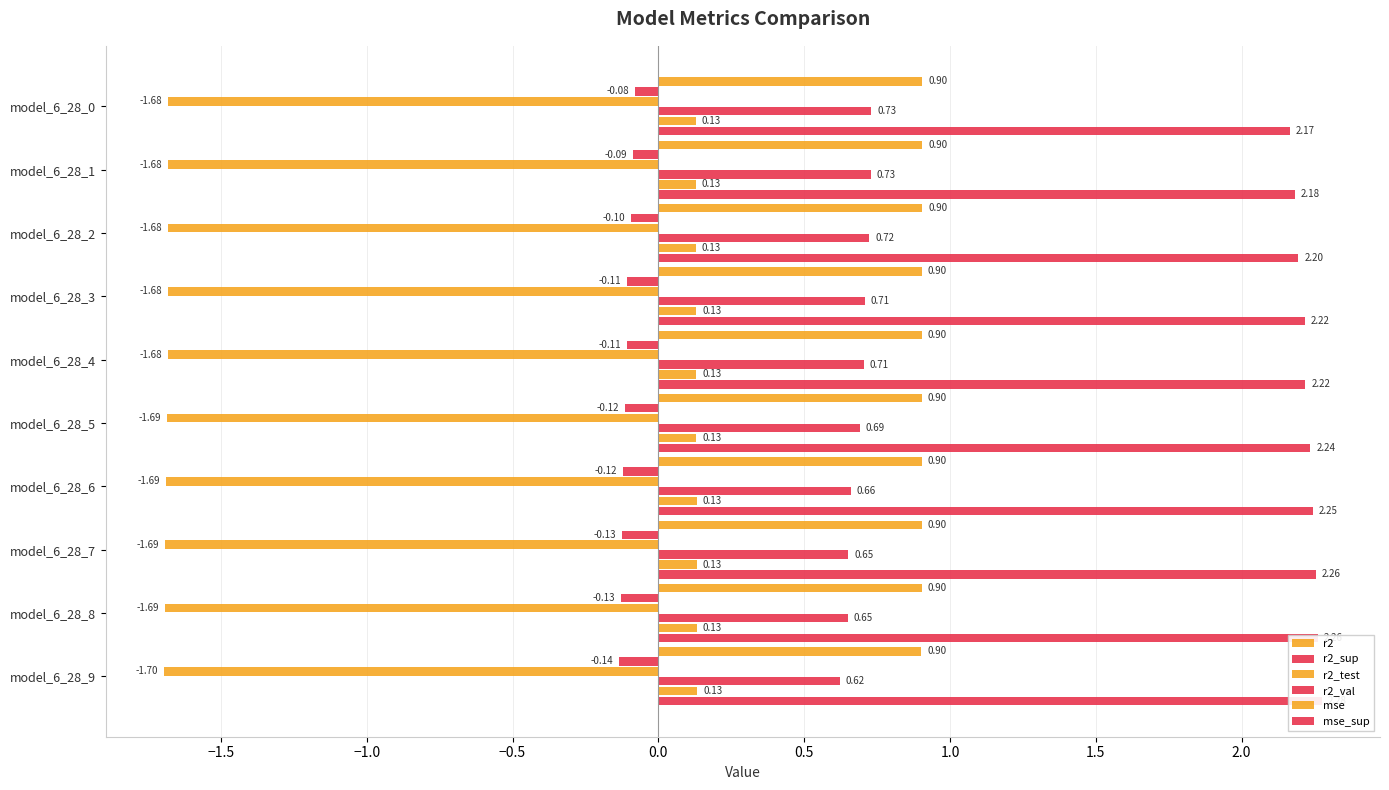

Reading left to right, what are all the values shown in this chart?

r2: 0.9	0.9	0.9	0.9	0.9	0.9	0.9	0.9	0.9	0.9
r2_sup: -0.1	-0.1	-0.1	-0.1	-0.1	-0.1	-0.1	-0.1	-0.1	-0.1
r2_test: -1.7	-1.7	-1.7	-1.7	-1.7	-1.7	-1.7	-1.7	-1.7	-1.7
r2_val: 0.7	0.7	0.7	0.7	0.7	0.7	0.7	0.7	0.7	0.6
mse: 0.1	0.1	0.1	0.1	0.1	0.1	0.1	0.1	0.1	0.1
mse_sup: 2.2	2.2	2.2	2.2	2.2	2.2	2.2	2.3	2.3	2.3